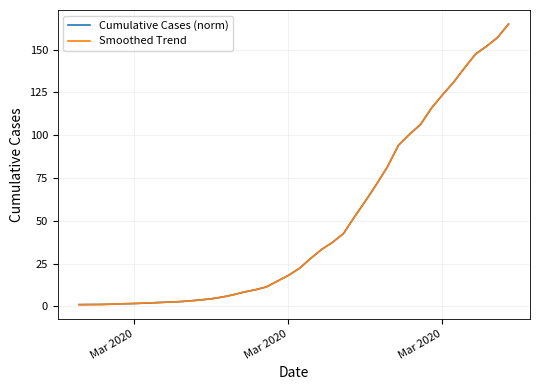

What are all the series names shown in the legend?

Cumulative Cases (norm), Smoothed Trend